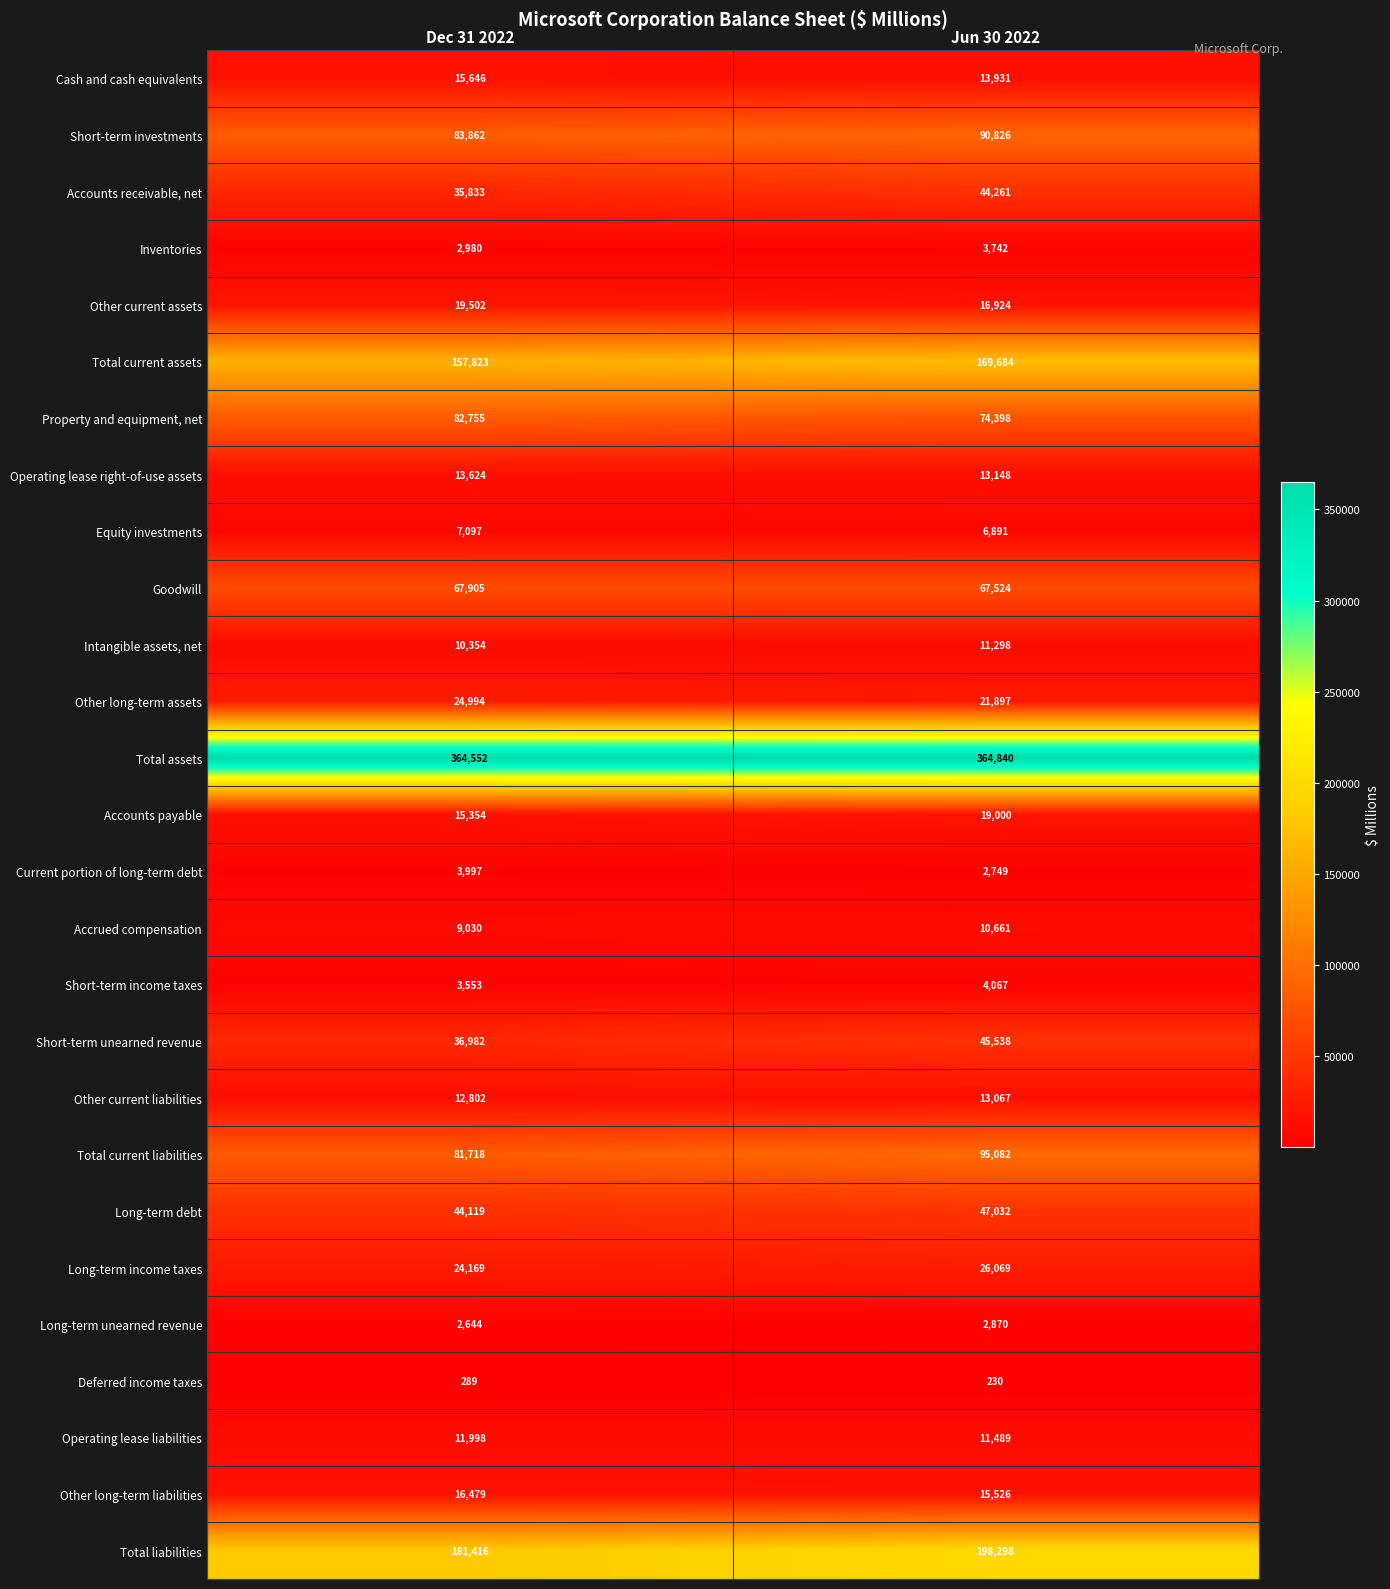

What is the maximum value shown in the chart?

364840